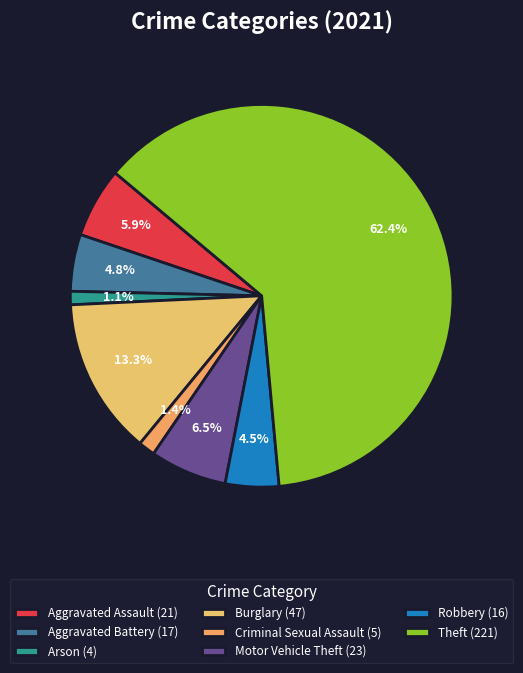

Which slice represents more than half of the pie?

Theft (221)